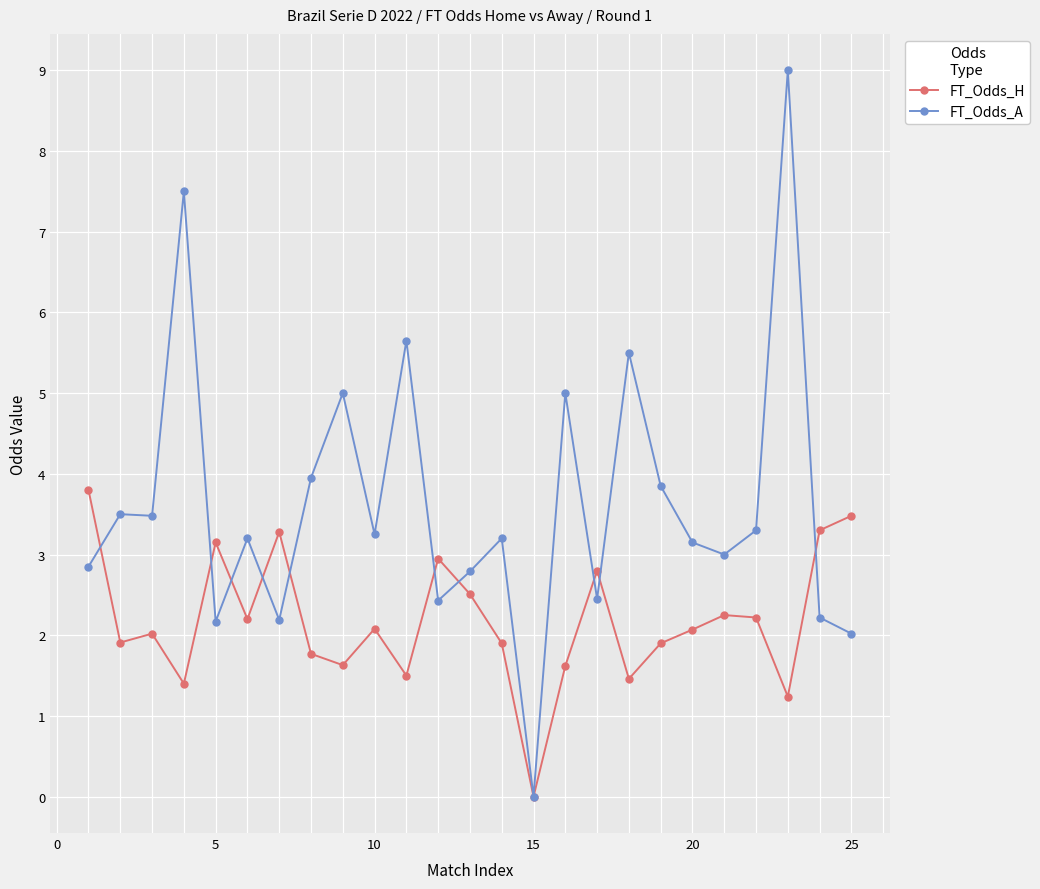

Which series has the largest total across all categories?

FT_Odds_A